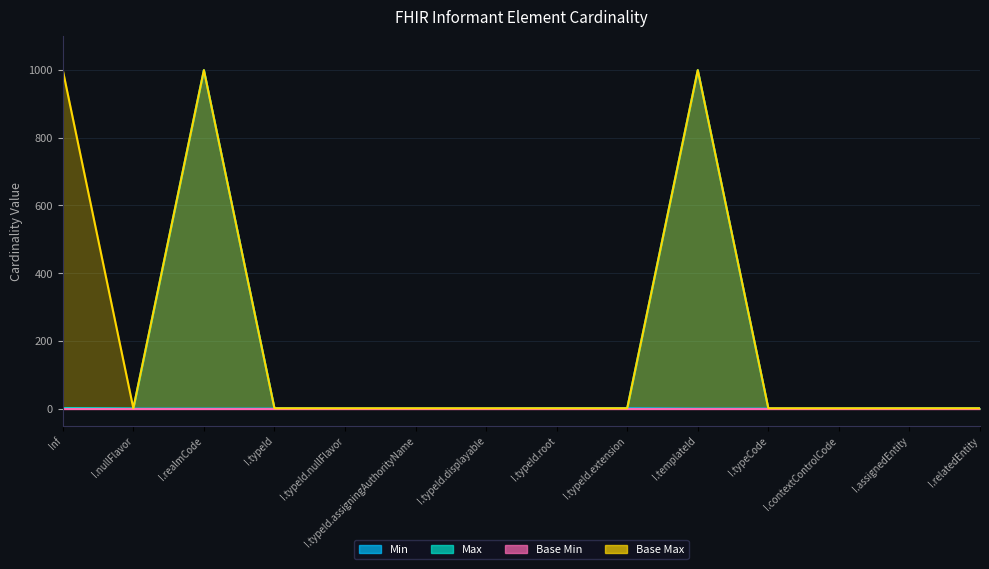

Is it true that Max equals 0 at Inf?

False